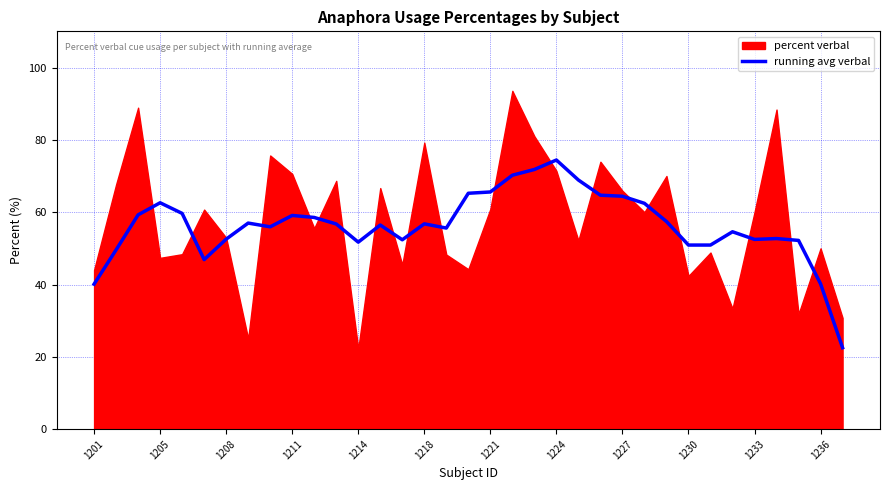

The value of running avg verbal at 1218 is 100.7. True or false?

False